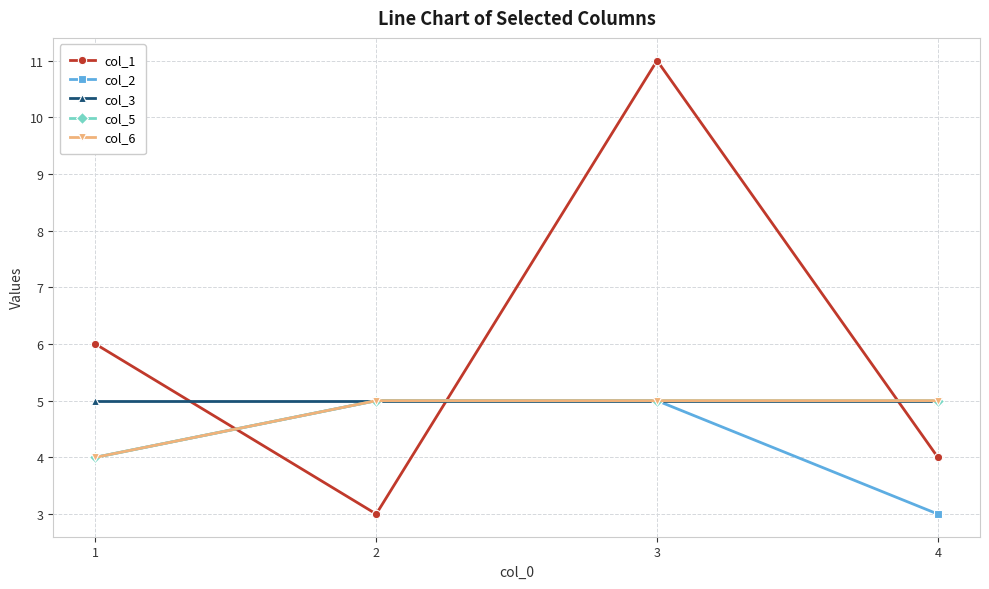

What is the sum of the col_2 values at 1 and 3?

9